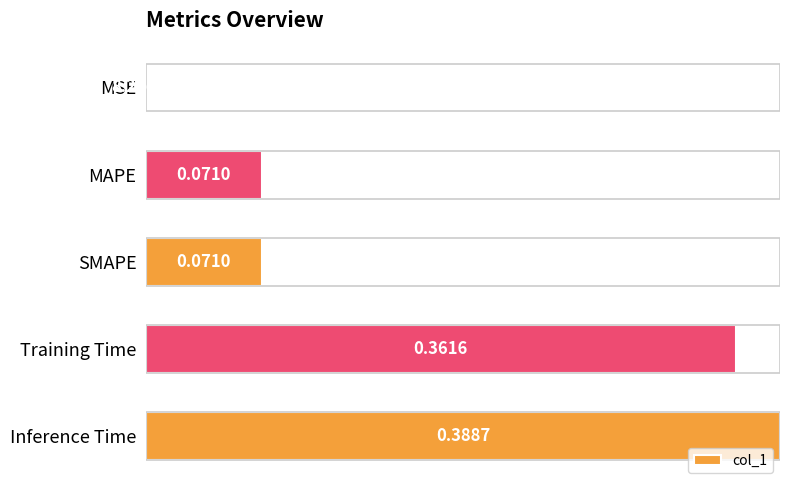

Reading left to right, list all the values displayed in this chart.

0.0	0.2	0.2	0.9	1.0